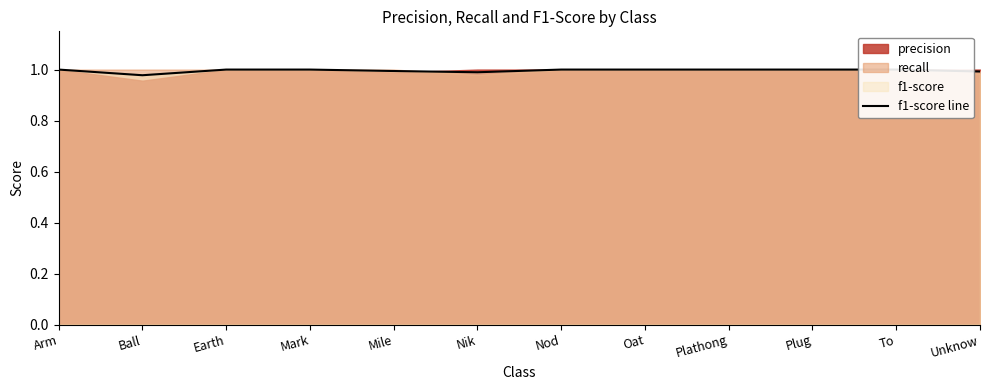

Reading left to right, what are all the values shown in this chart?

Arm=1.0	Ball=1.0	Earth=1.0	Mark=1.0	Mile=1.0	Nik=1.0	Nod=1.0	Oat=1.0	Plathong=1.0	Plug=1.0	To=1.0	Unknow=1.0